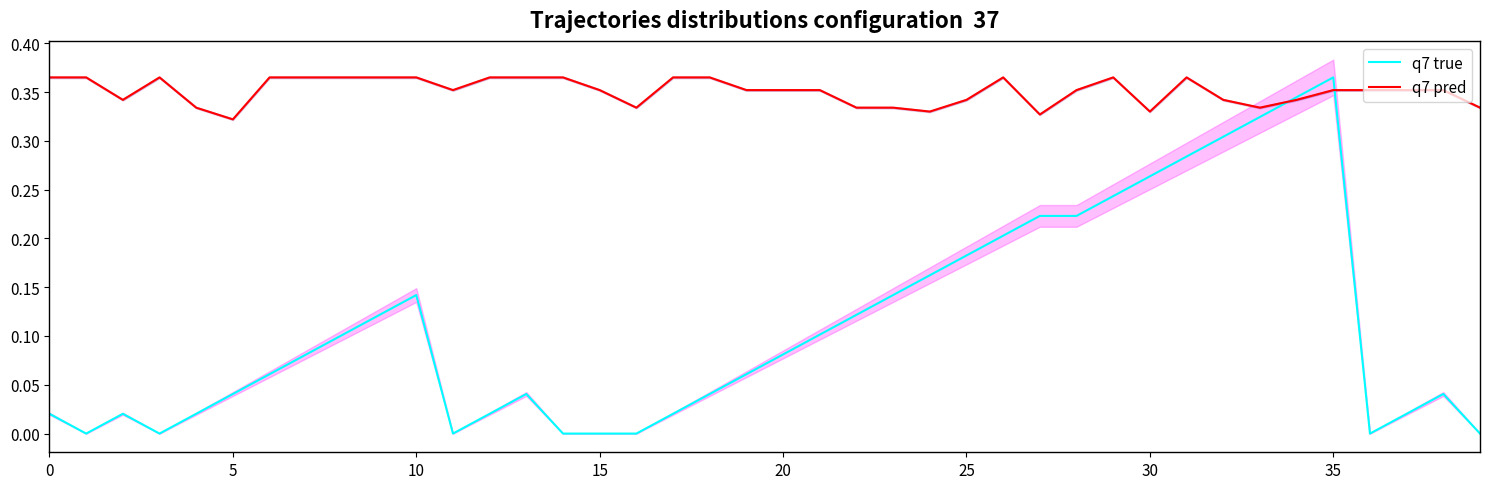

What is the maximum value for q7 true?

0.4